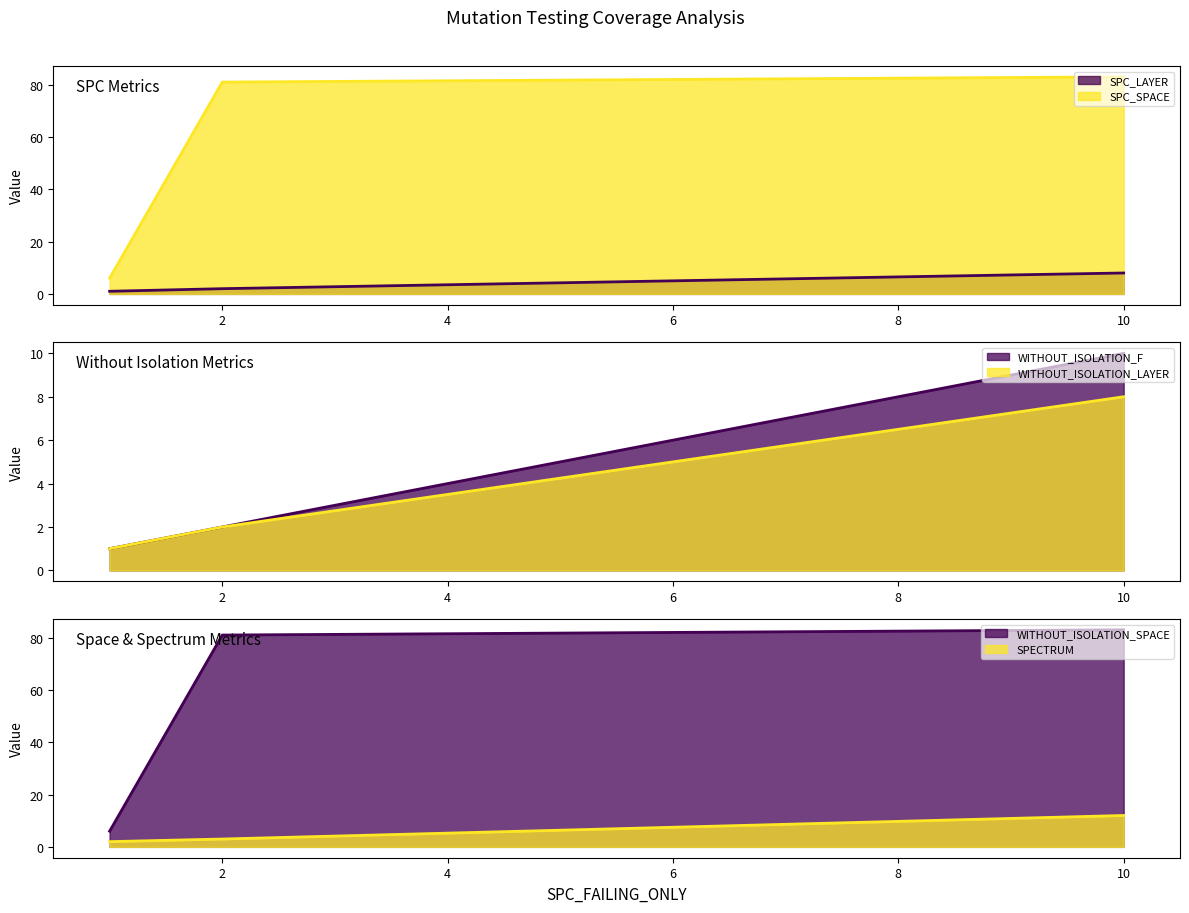

True or false: WITHOUT_ISOLATION_SPACE has a value of 54 at Forward.EmailSystem.Client.ROR_1.

False